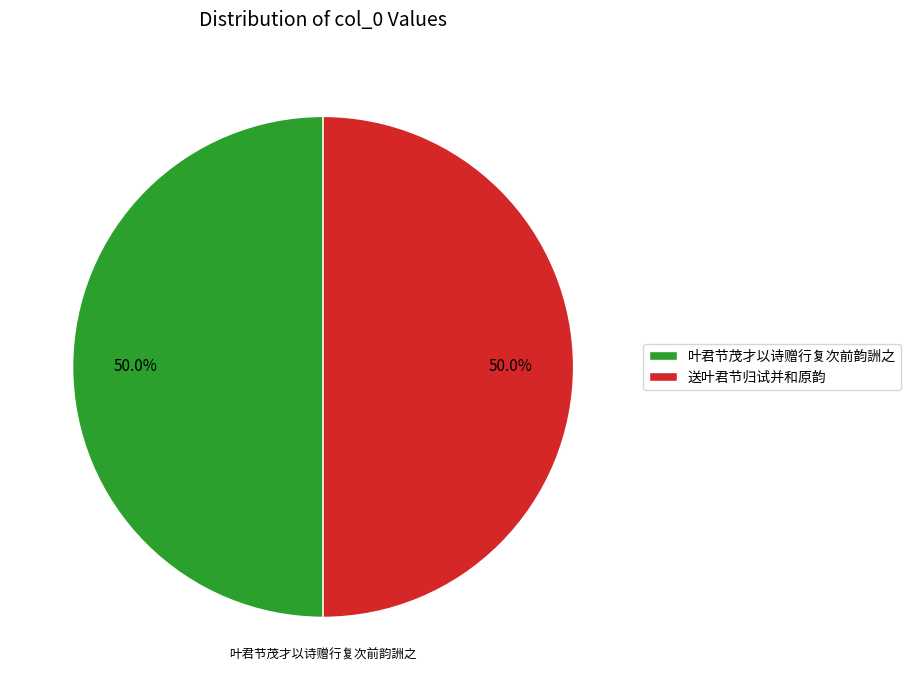

Is the sum of 叶君节茂才以诗赠行复次前韵詶之 and 送叶君节归试并和原韵 greater than half?

Yes